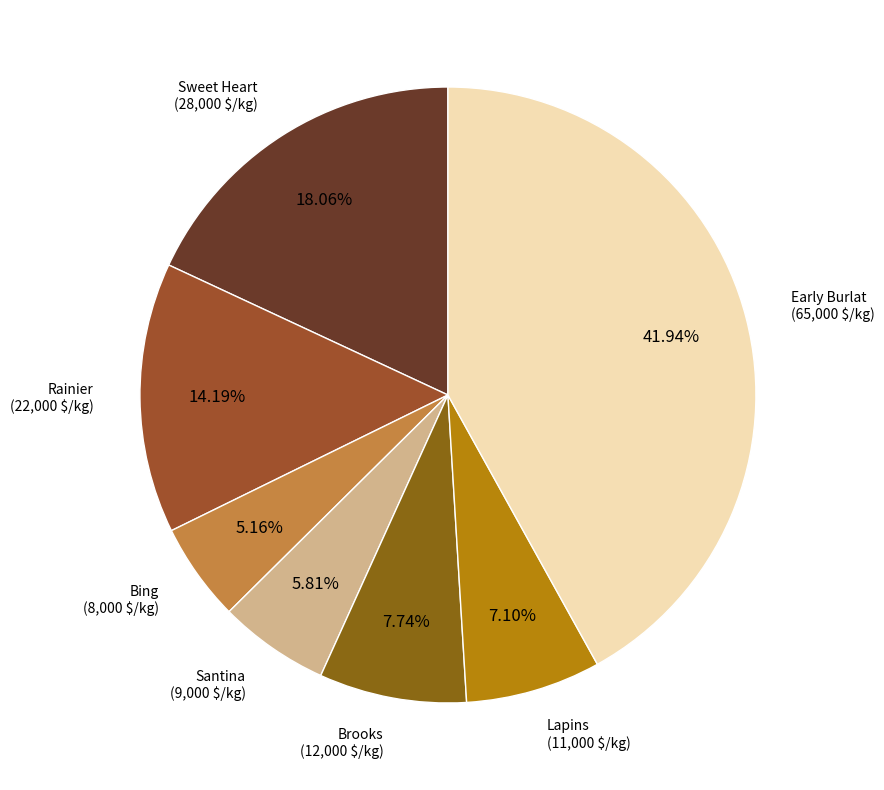

Do Lapins and Bing together represent more than half of the pie?

No